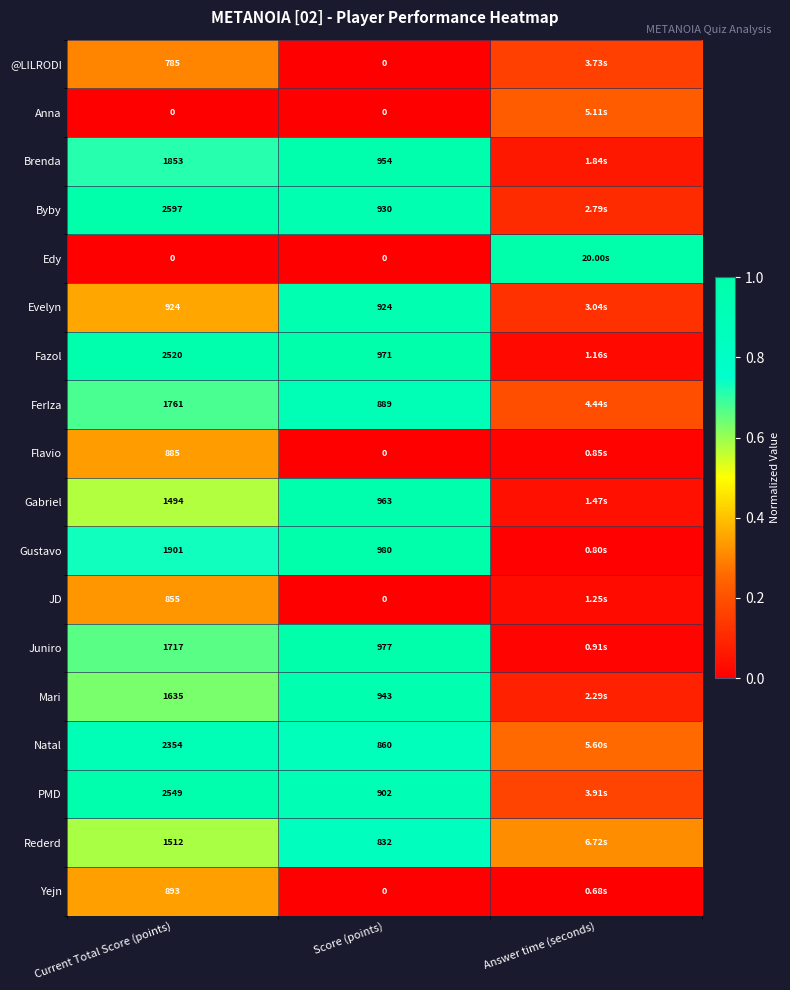

Between Current Total Score (points) and Answer time (seconds), which is larger?

Current Total Score (points)